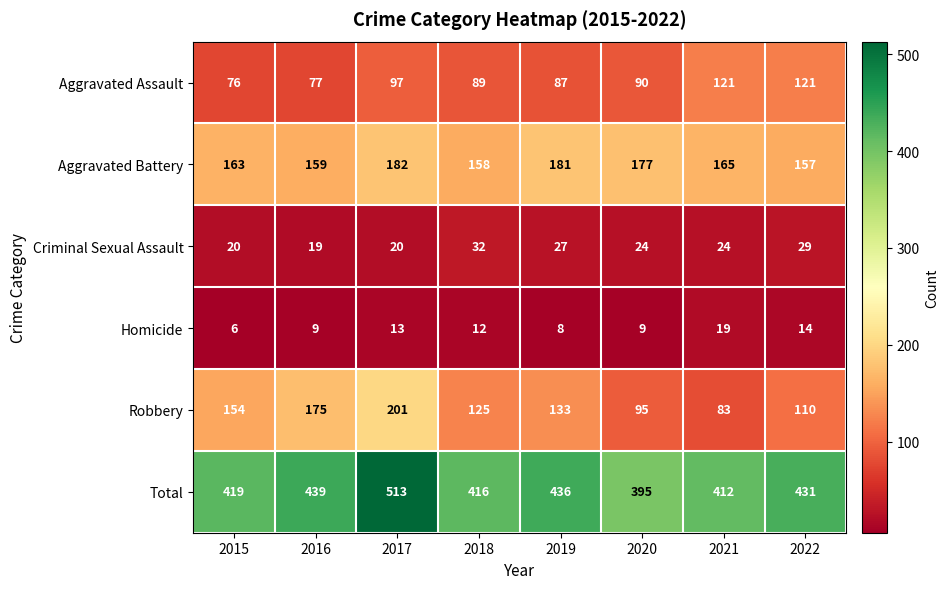

Rank the series at 2016 from lowest to highest value.

Homicide, Criminal Sexual Assault, Aggravated Assault, Aggravated Battery, Robbery, Total